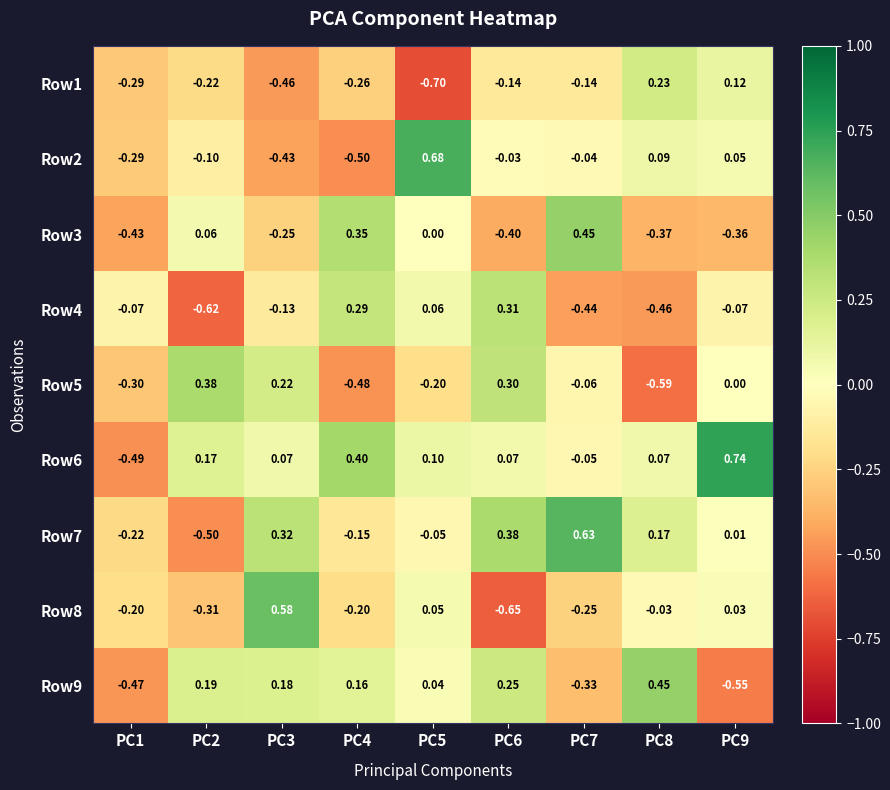

Is the value of Row2 at PC9 greater than the value of Row6 at PC2?

No